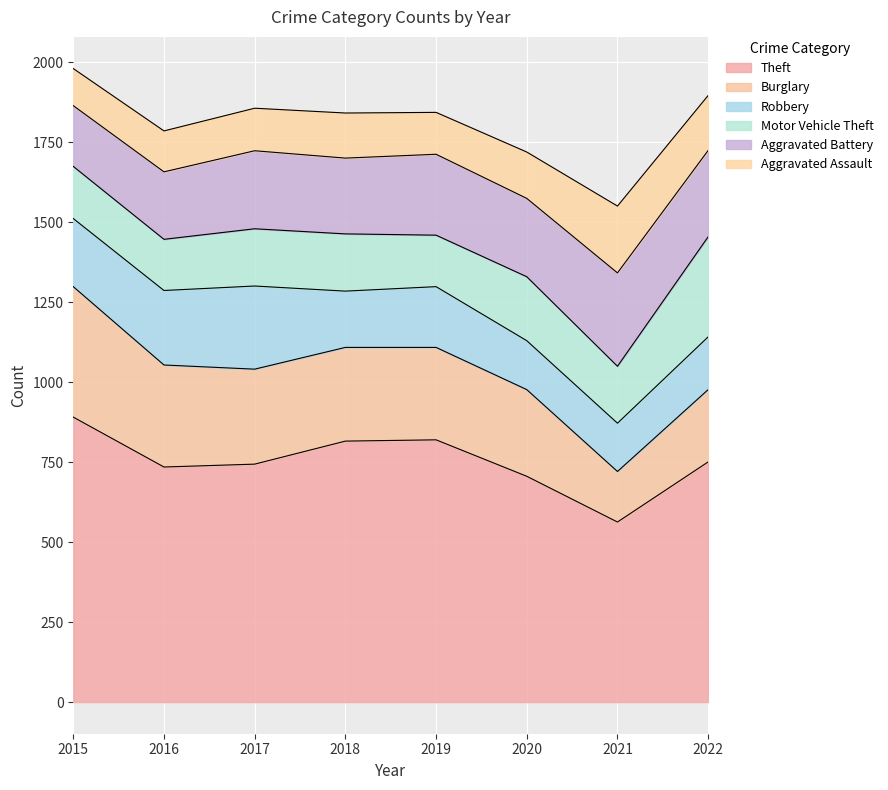

At how many categories does at least one series exceed 236?

8